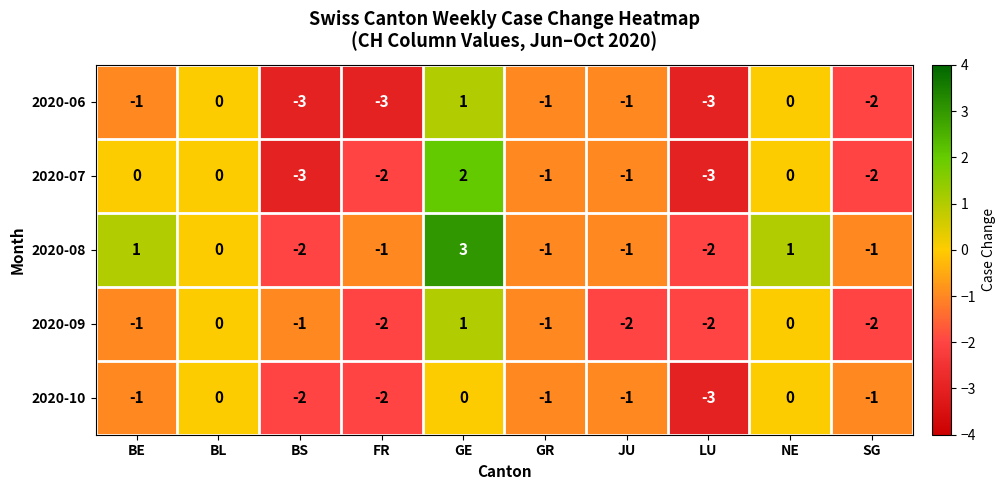

At which category is the sum across all series the highest?

GE